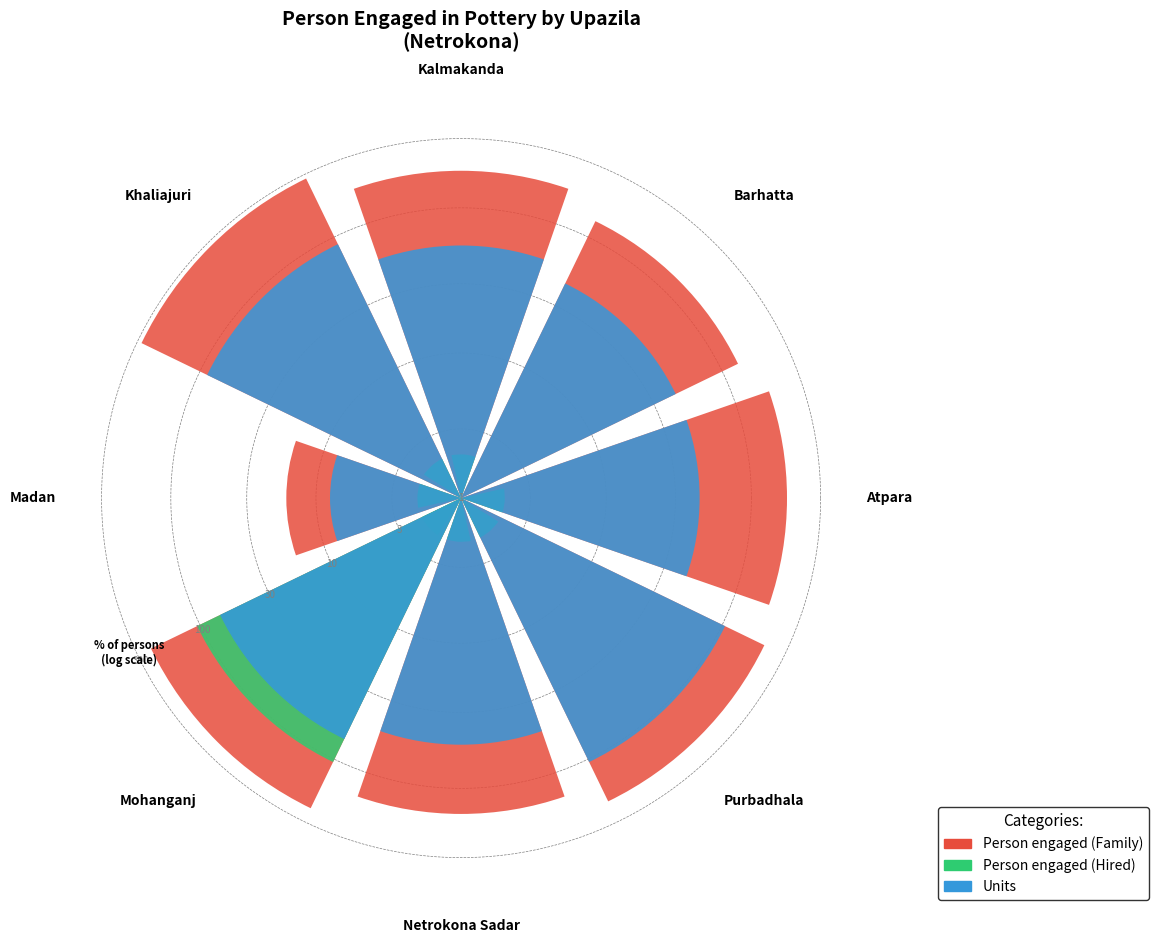

What is the spread (max minus min) of values at Netrokona Sadar?

1.0